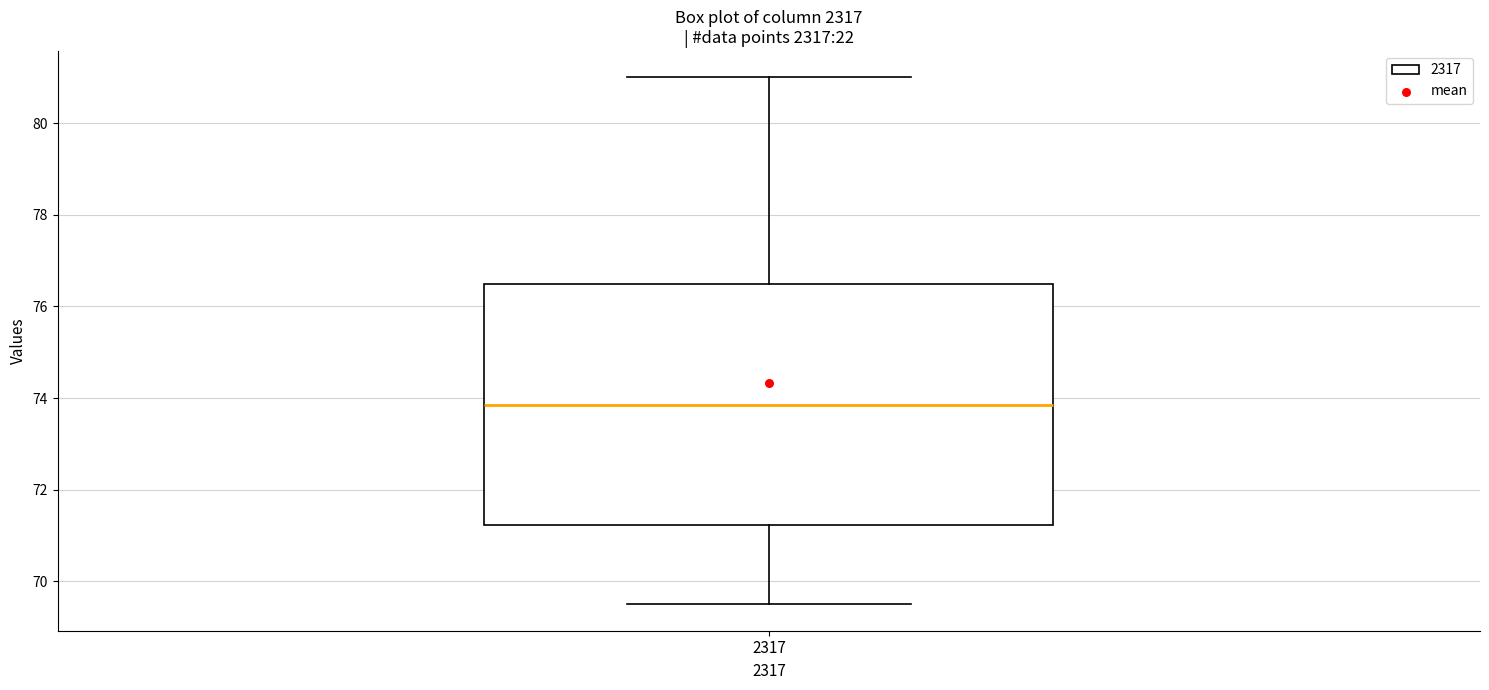

Transcribe this box plot: give where the median line is, the range the box spans, and where the two whiskers end, as read against the y-axis. The values are not printed on the chart, so give them approximately, as read against the axis.

median 73.8, box 71.2 to 76.6, whiskers 69.6 to 81.0